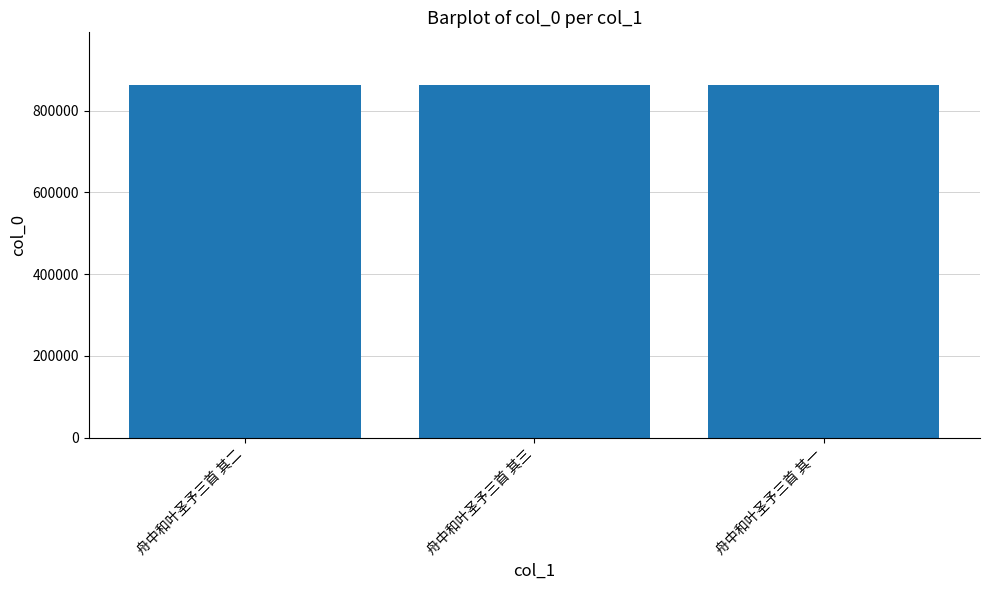

What is the value of the 2nd bar from the left?

862234